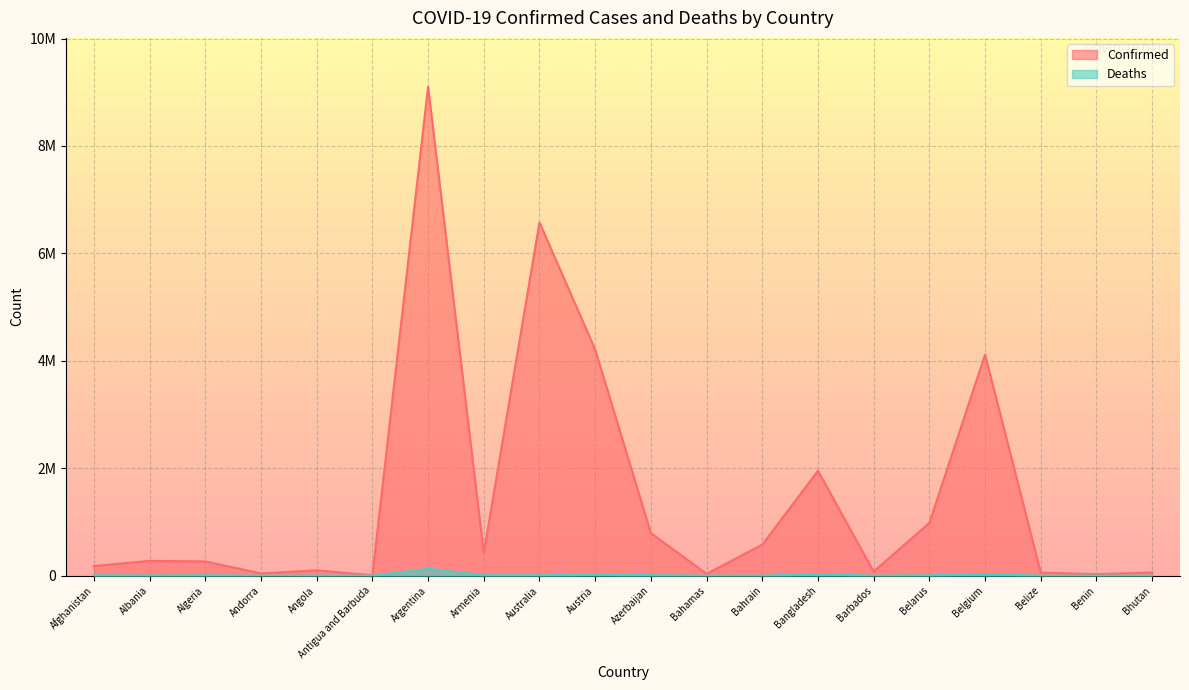

List the series in order of their peak value, highest first.

Confirmed, Deaths